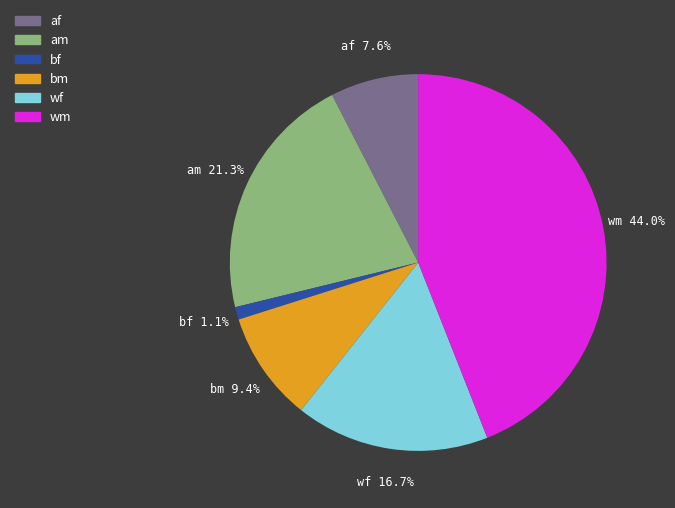

Does any single category account for the majority?

No